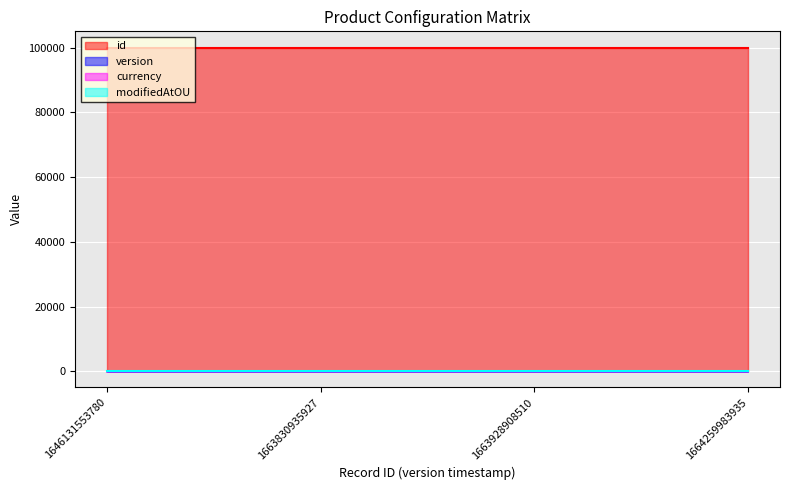

Is it true that version equals 1 at 1663928908510?

True